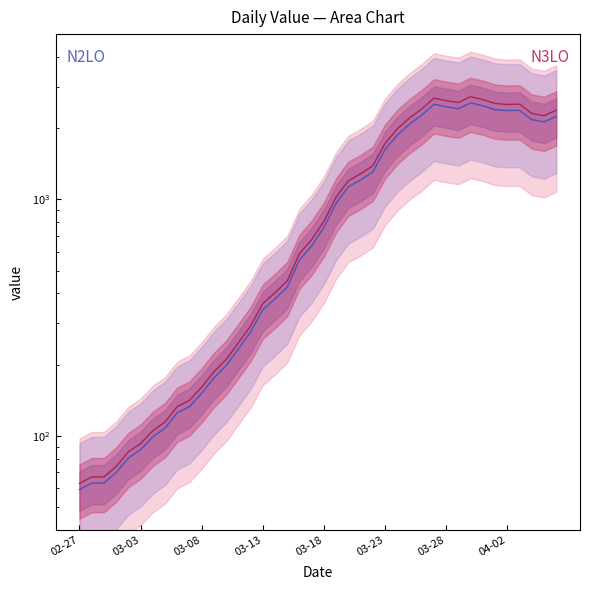

In N3LO, how many points are lower than both neighbors (excluding endpoints)?

3